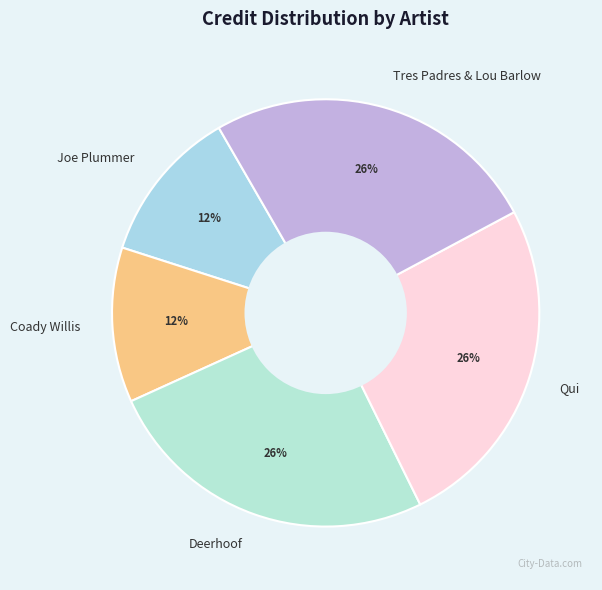

Is the sum of Coady Willis and Tres Padres & Lou Barlow greater than half?

No